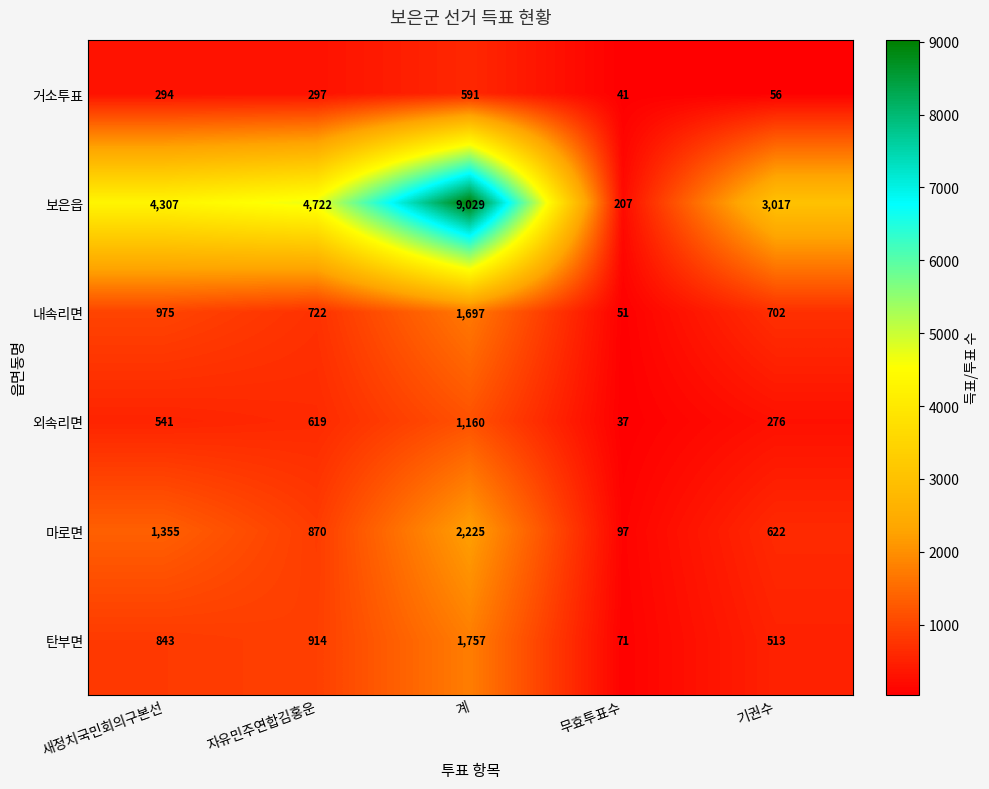

Count the number of categories in the chart.

5